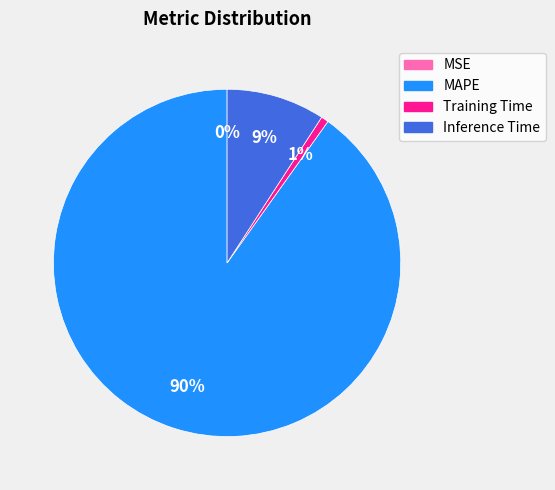

Which slice is the largest?

MAPE